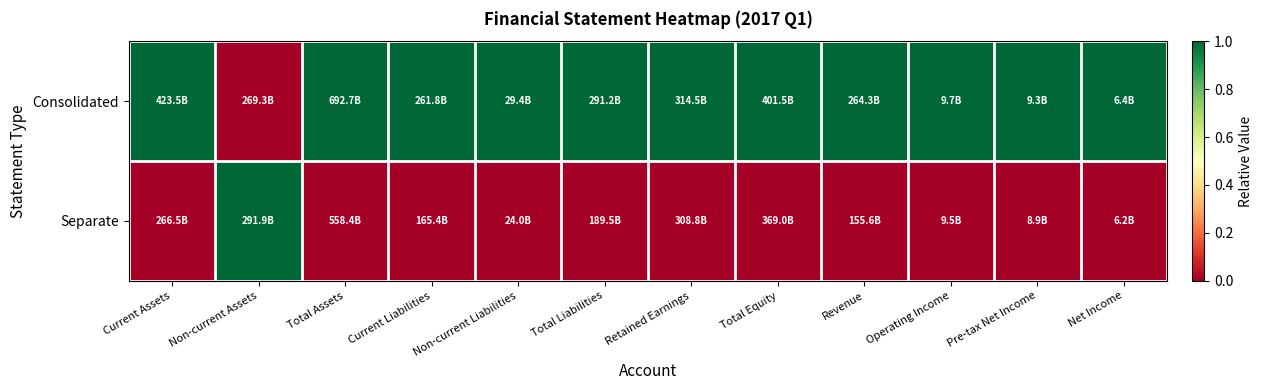

What is the spread (max minus min) of values at Current Assets?

1